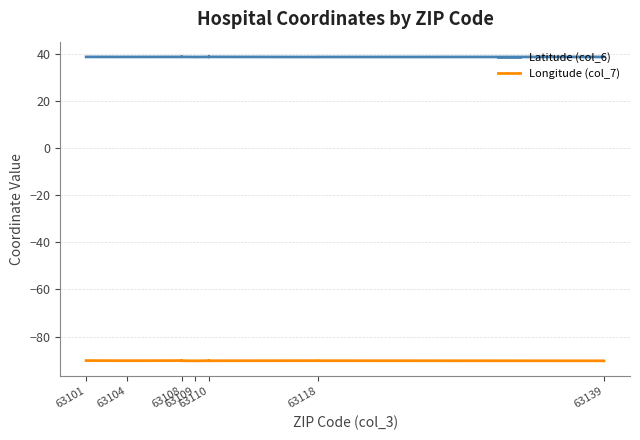

What is the average value of the Longitude (col_7) series?

-90.3